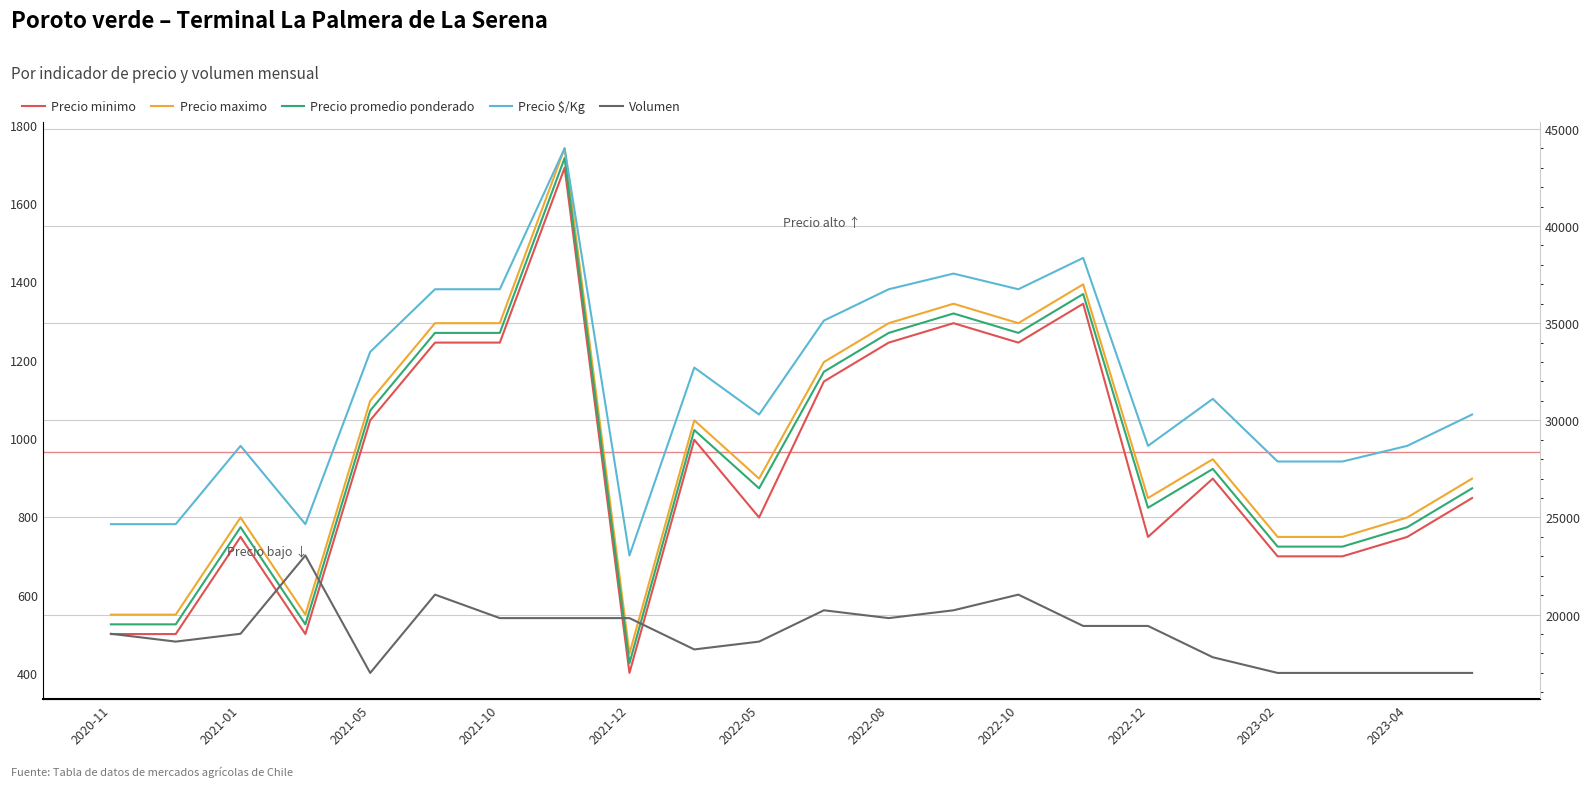

True or false: Precio $/Kg has more than 1 points higher than both neighbors.

True